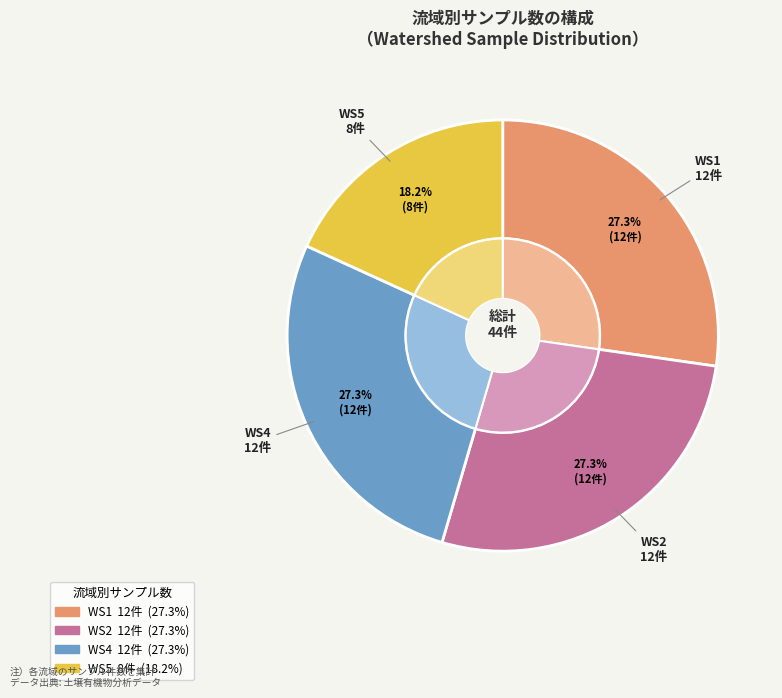

To the nearest percent, what is the difference between the largest and smallest slice percentages?

9%